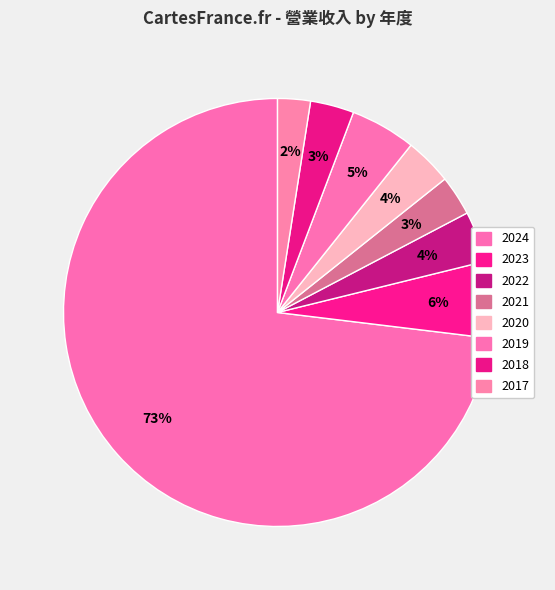

What percentage is the 2024 slice, to the nearest percent?

73%